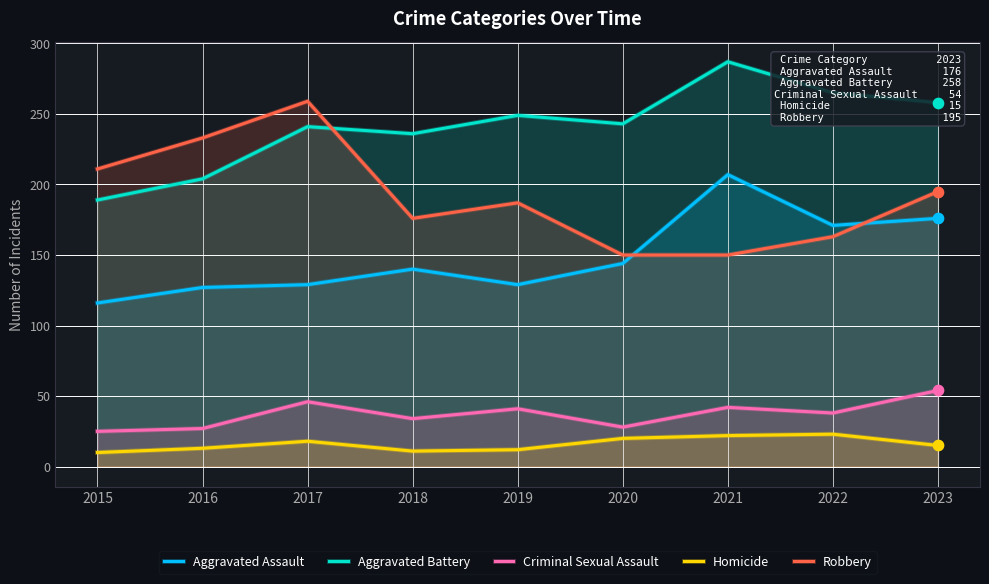

Which series has the largest total across all categories?

Aggravated Battery